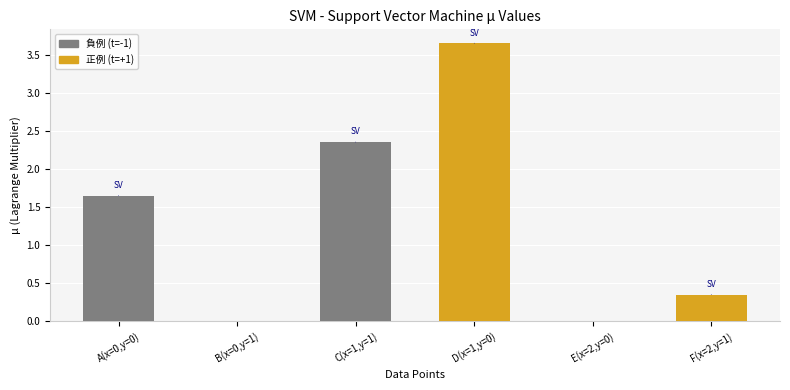

Which label corresponds to the largest value in the chart?

D(x=1,y=0)